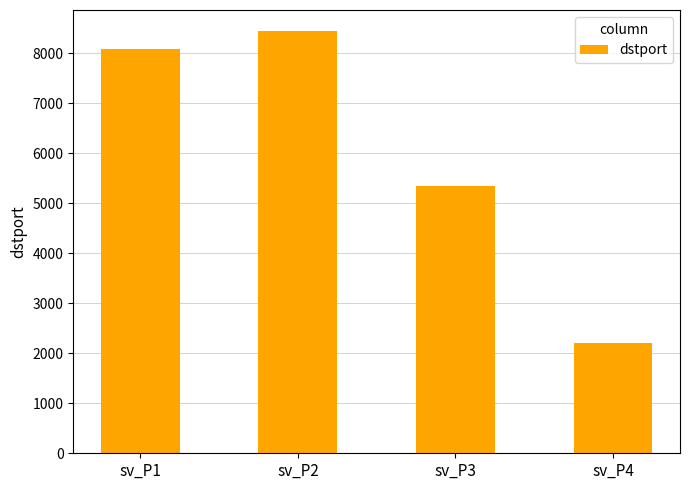

True or false: the data shows 5353 at sv_P3.

True